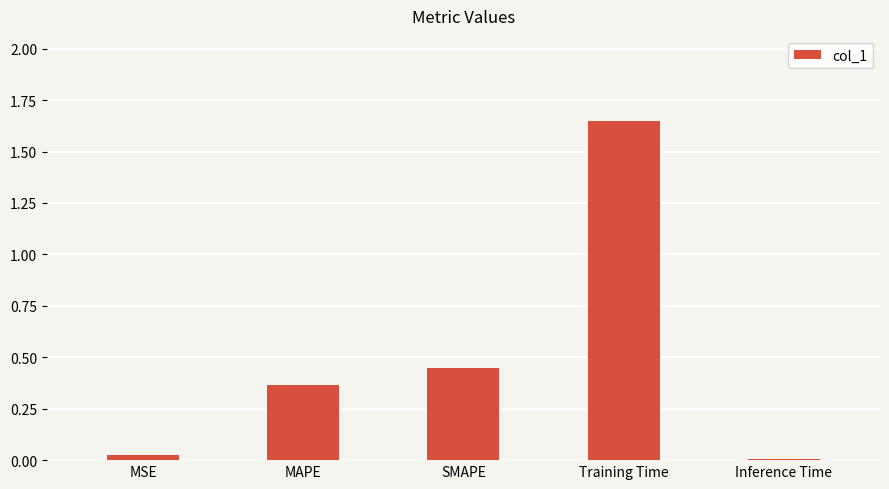

What position from the right is MSE?

5